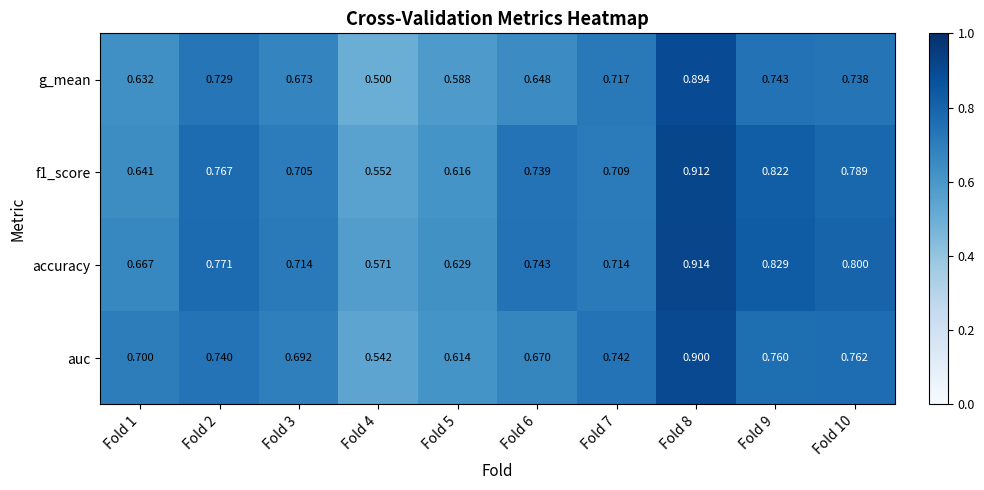

Which series has the largest range (max minus min)?

g_mean